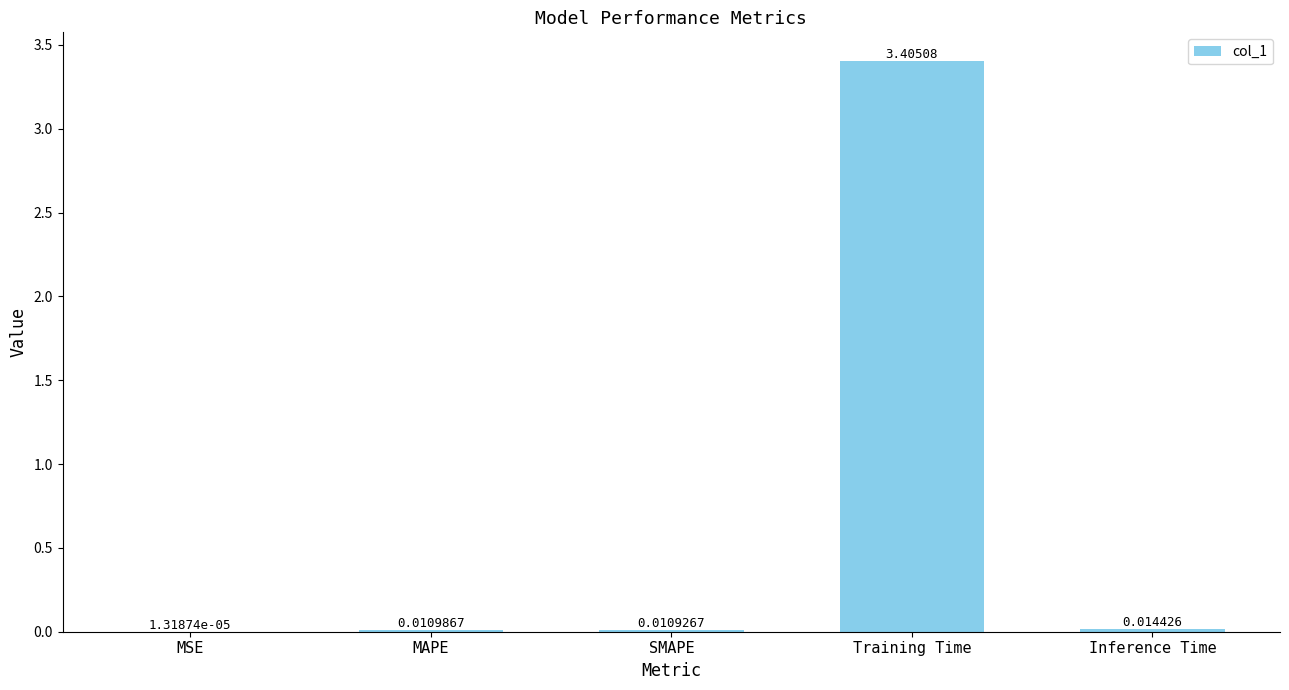

Which label corresponds to the largest value in the chart?

Training Time